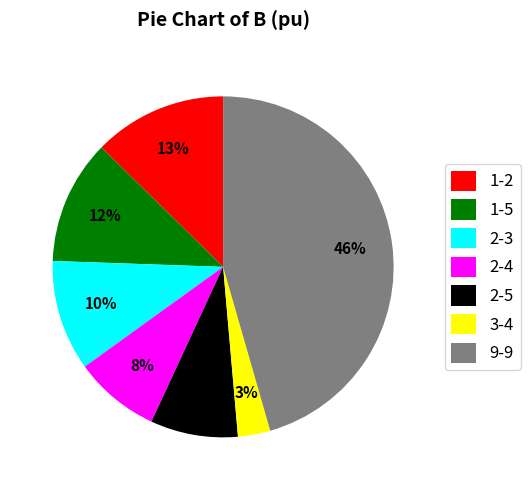

Between 1-5 and 3-4, which is larger?

1-5